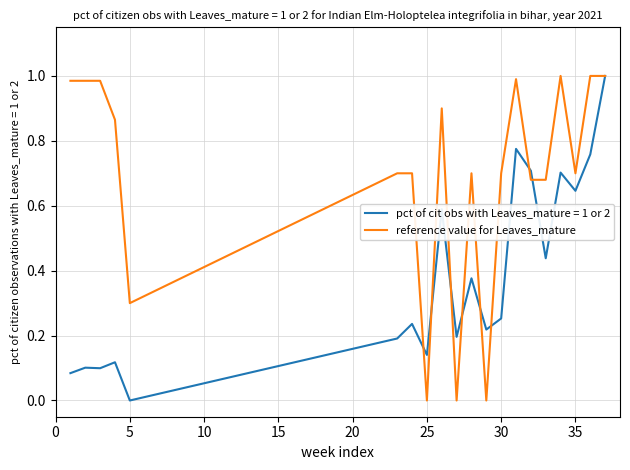

Which series has the largest total across all categories?

reference value for Leaves_mature